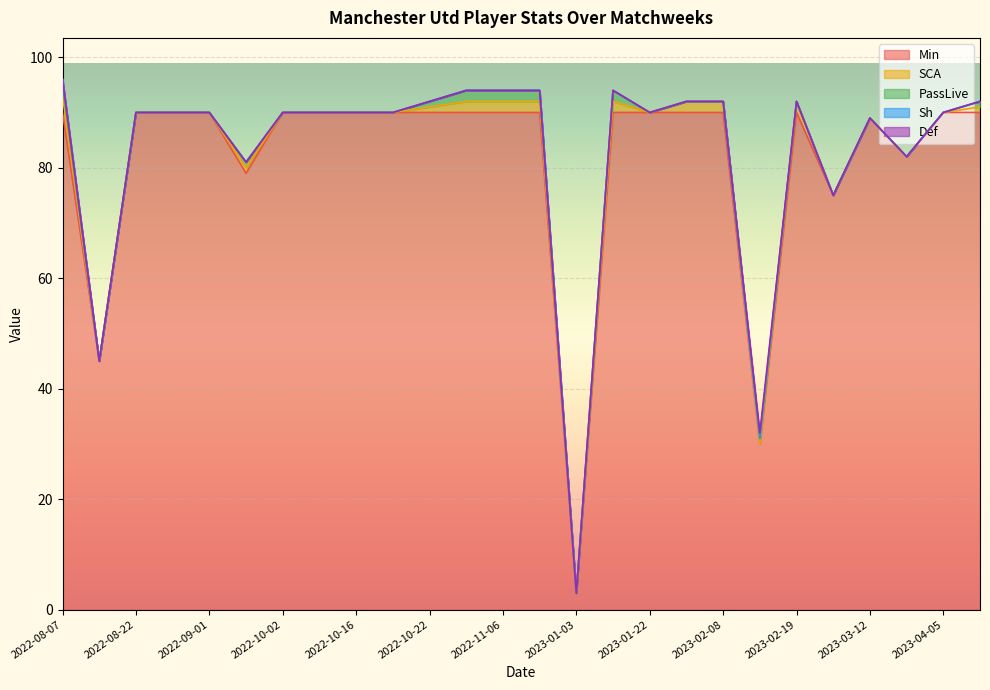

Reading left to right, what are all the values shown in this chart?

Min: 90	45	90	90	90	79	90	90	90	90	90	90	90	90	3	90	90	90	90	30	90	75	89	82	90	90
SCA: 3	0	0	0	0	1	0	0	0	0	1	2	2	2	0	2	0	2	2	0	2	0	0	0	0	1
PassLive: 2	0	0	0	0	1	0	0	0	0	1	2	2	2	0	2	0	0	0	1	0	0	0	0	0	1
Sh: 1	0	0	0	0	0	0	0	0	0	0	0	0	0	0	0	0	0	0	0	0	0	0	0	0	0
Def: 0	0	0	0	0	0	0	0	0	0	0	0	0	0	0	0	0	0	0	1	0	0	0	0	0	0